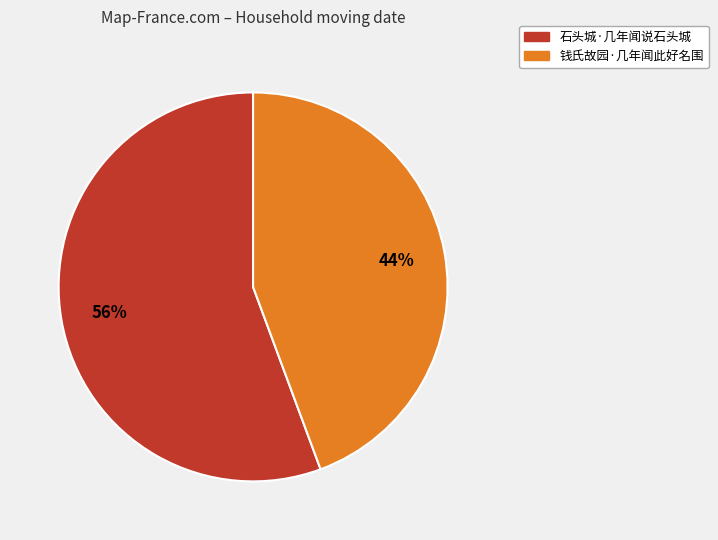

Is there any slice that represents more than half of the pie?

Yes